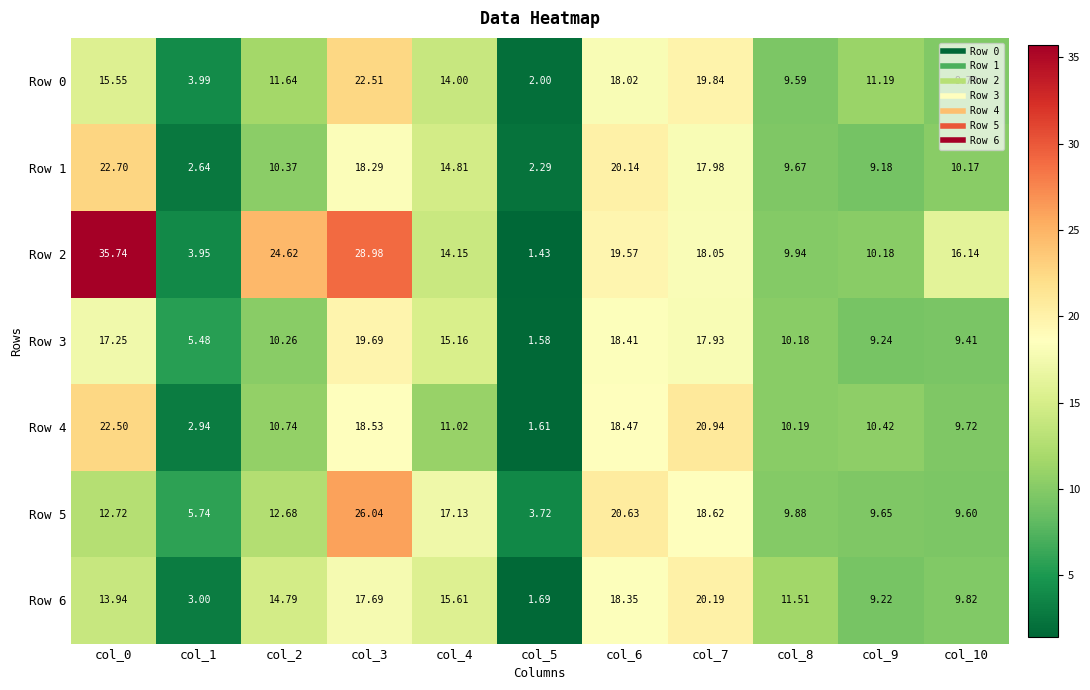

What is the difference between the highest and lowest values at col_3?

11.3